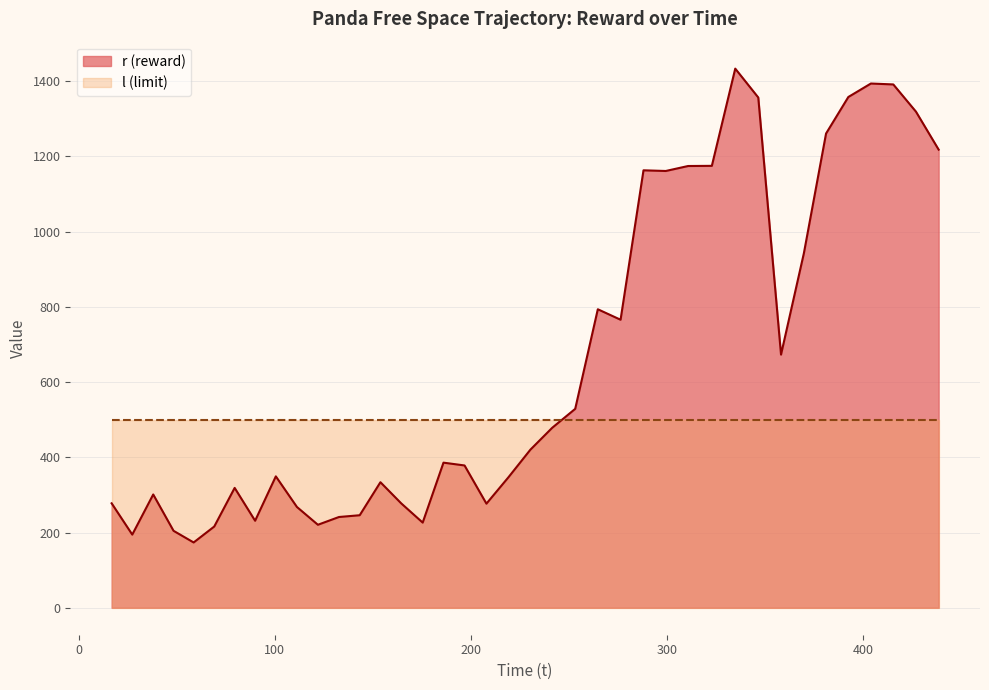

Where does the data first go above 385?

186.093306